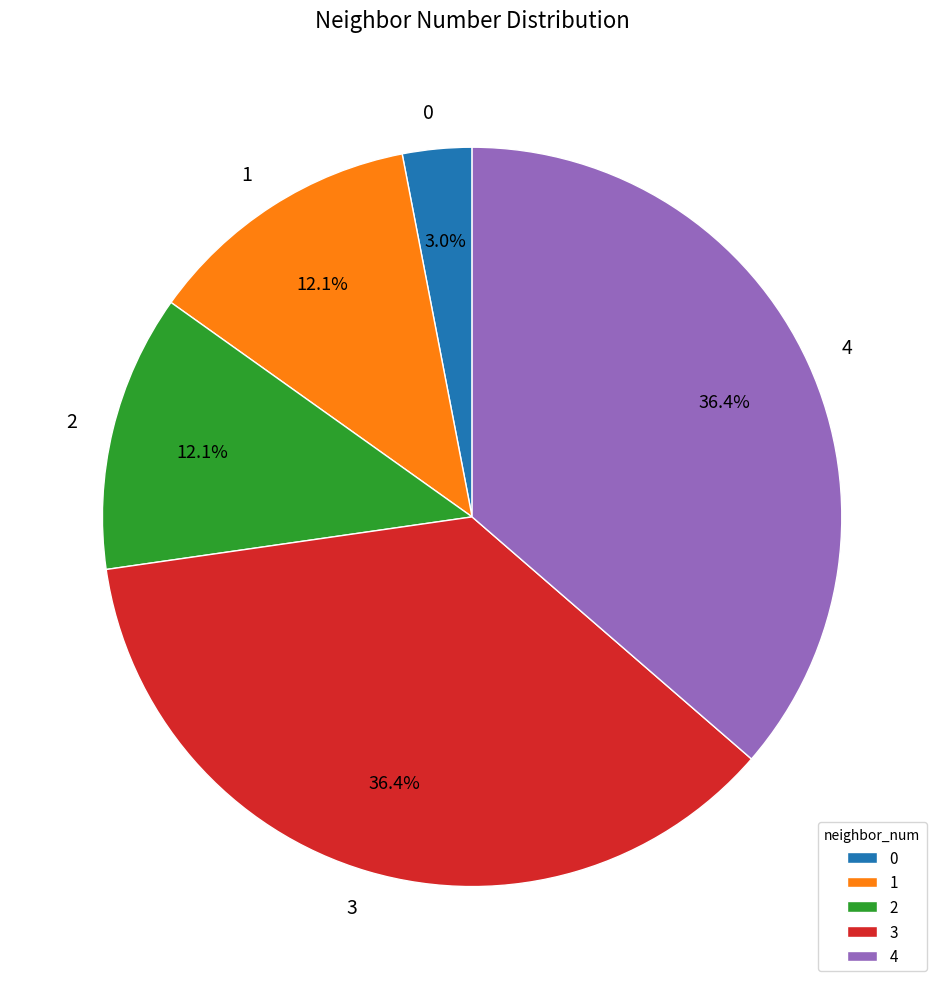

Which has a higher value, 0 or 1?

1